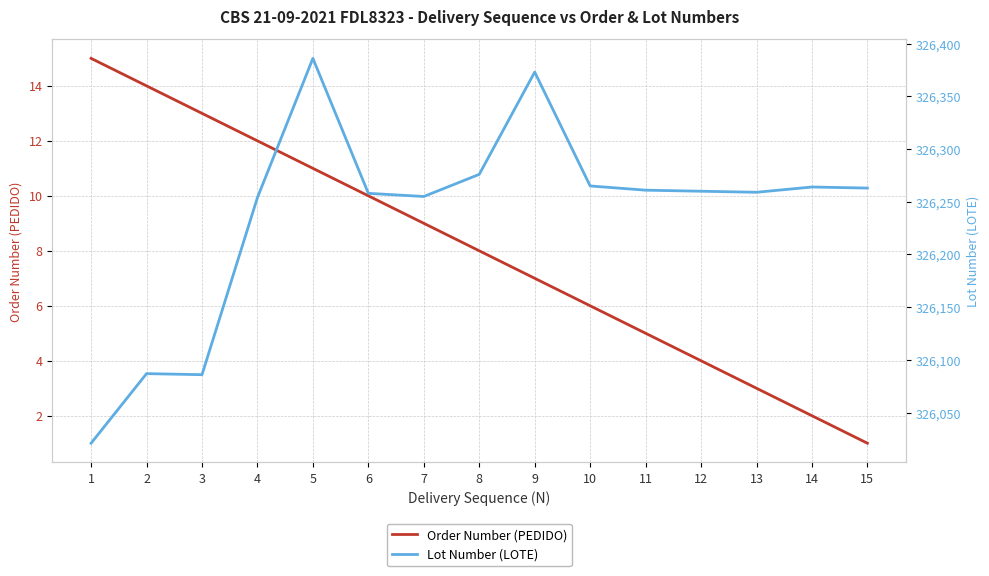

Rank the series by their average value, from highest to lowest.

Lot Number (LOTE), Order Number (PEDIDO)